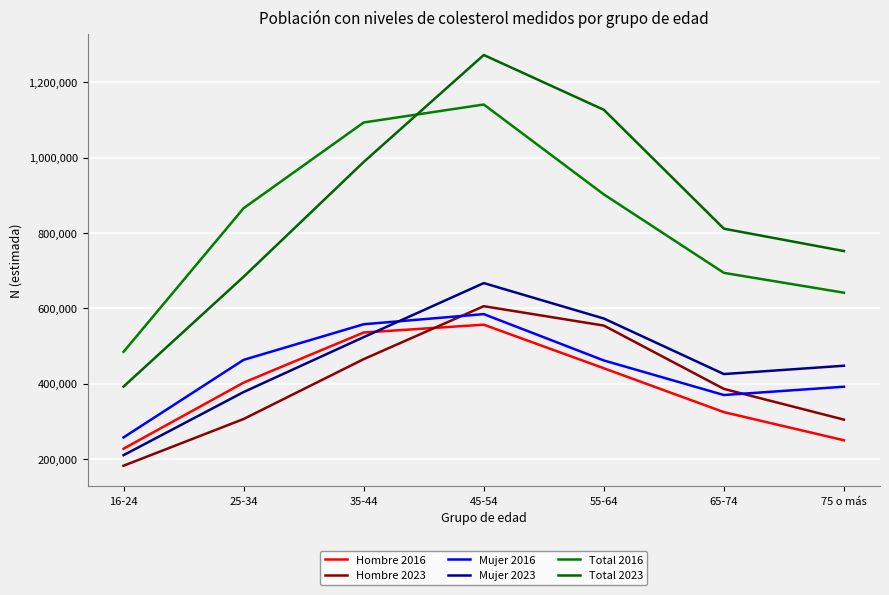

What is the value of the Hombre 2023 point at the 6th from the left?

385856